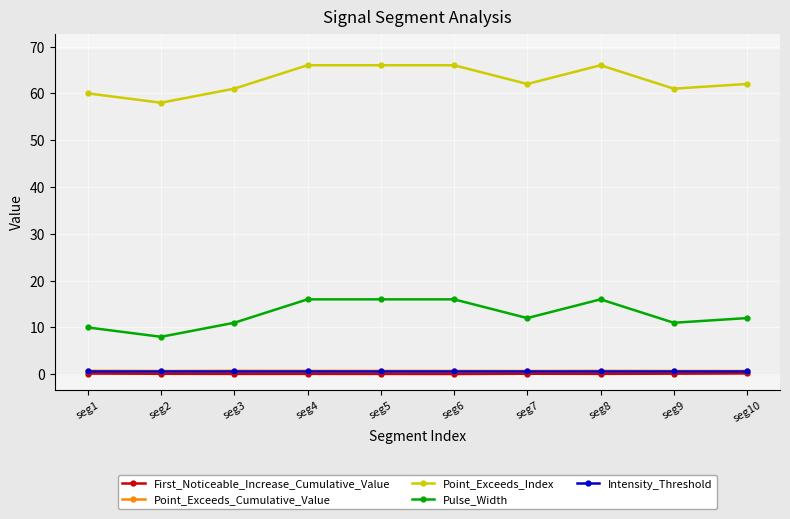

True or false: Intensity_Threshold and Pulse_Width intersect in this chart.

False